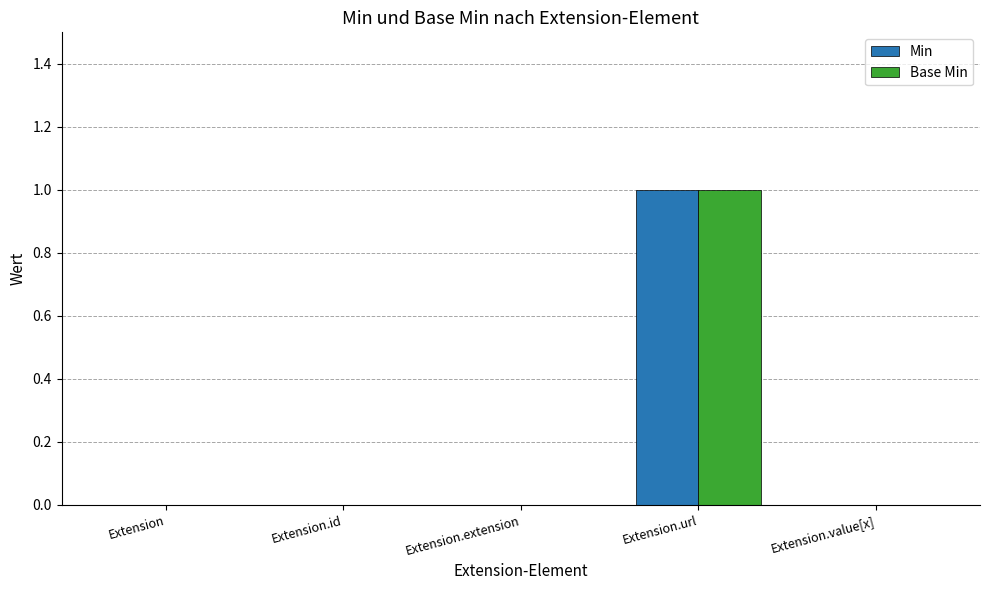

At which category is the sum across all series the highest?

Extension.url